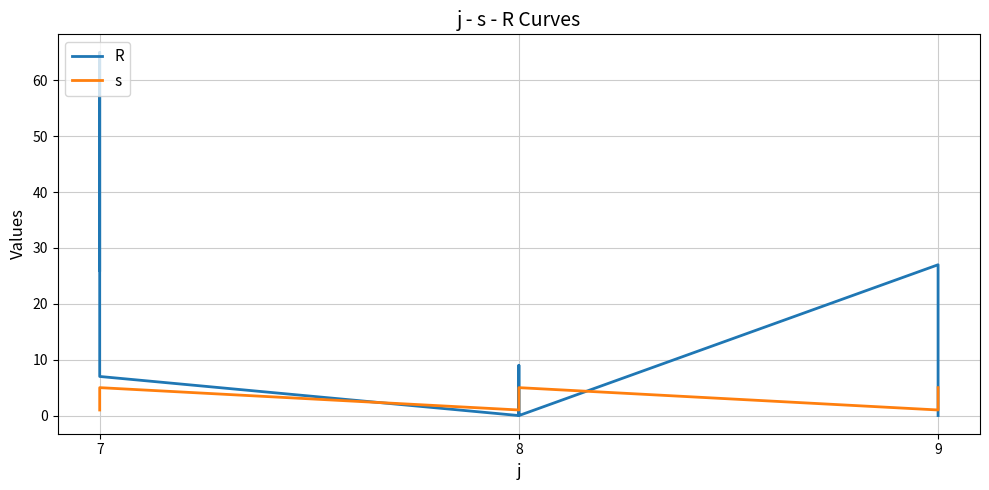

What is the difference between the second highest and minimum values in the s series?

4